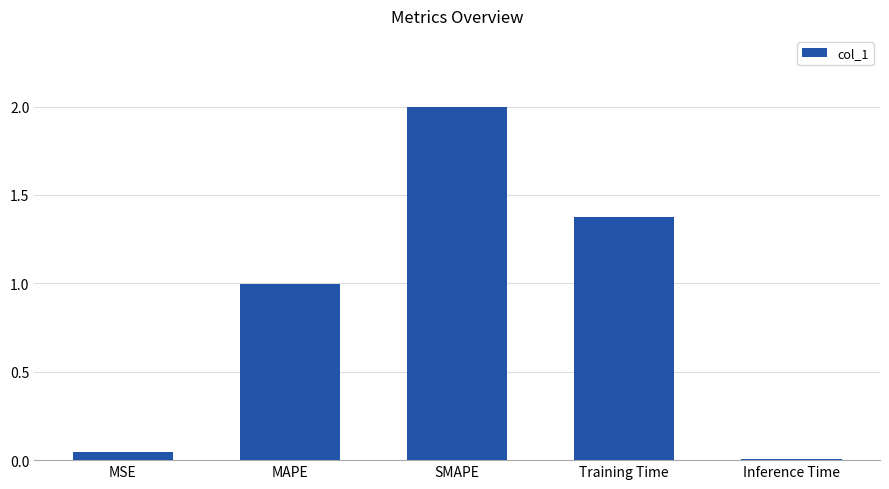

Rank the categories by value from highest to lowest.

SMAPE, Training Time, MAPE, MSE, Inference Time